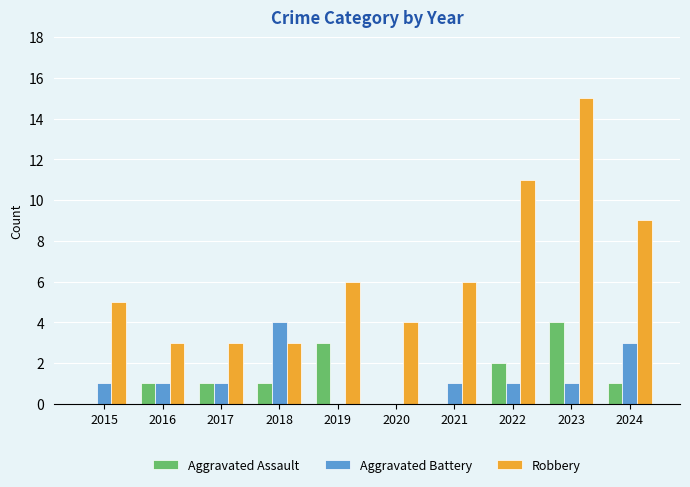

Are the bars grouped side by side (vs. stacked)?

Yes